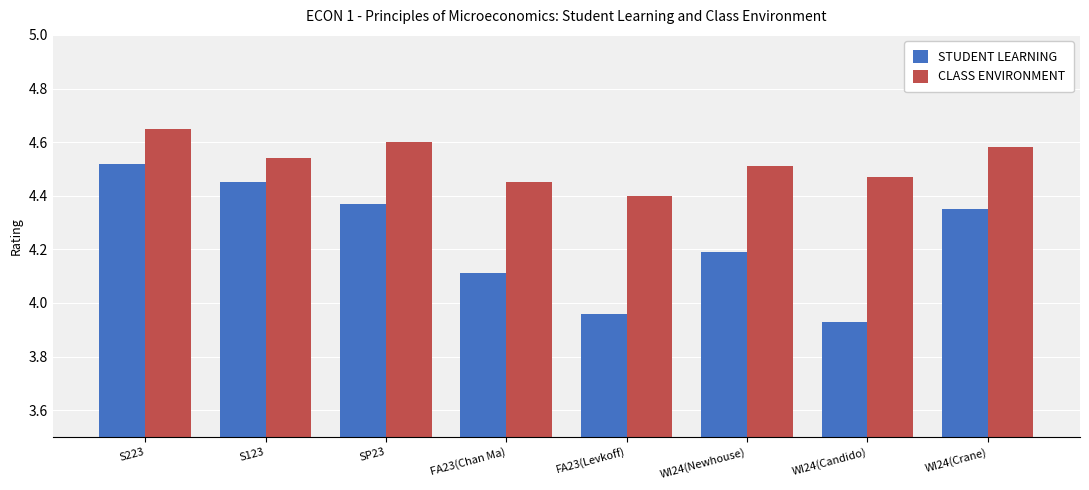

Rank the series by their maximum value, from highest to lowest.

CLASS ENVIRONMENT, STUDENT LEARNING